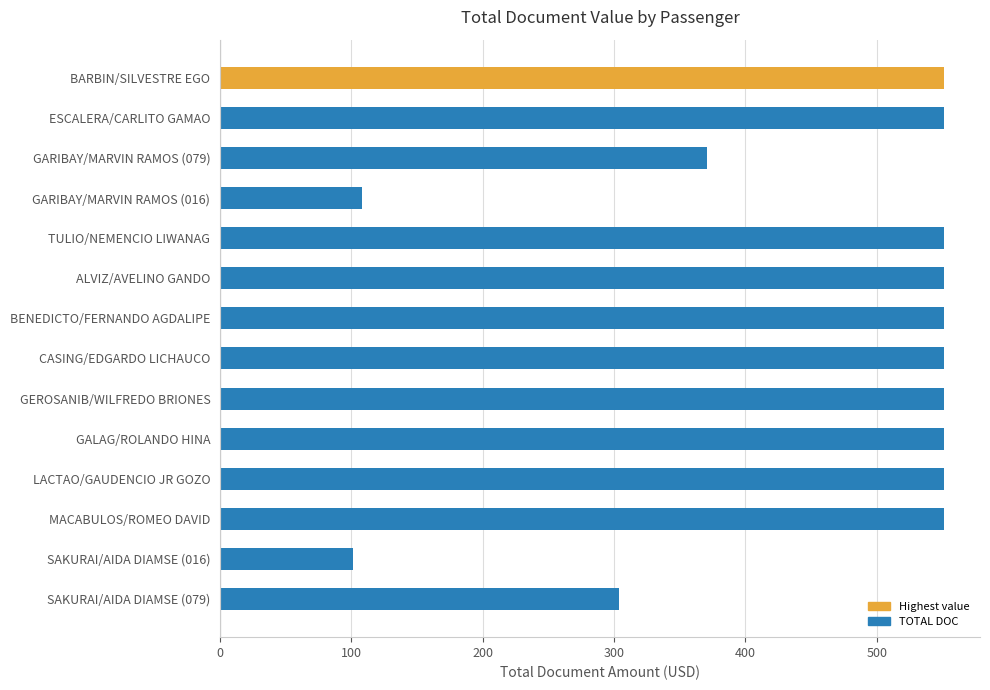

True or false: the data shows 608.3 at GARIBAY/MARVIN RAMOS (079).

False